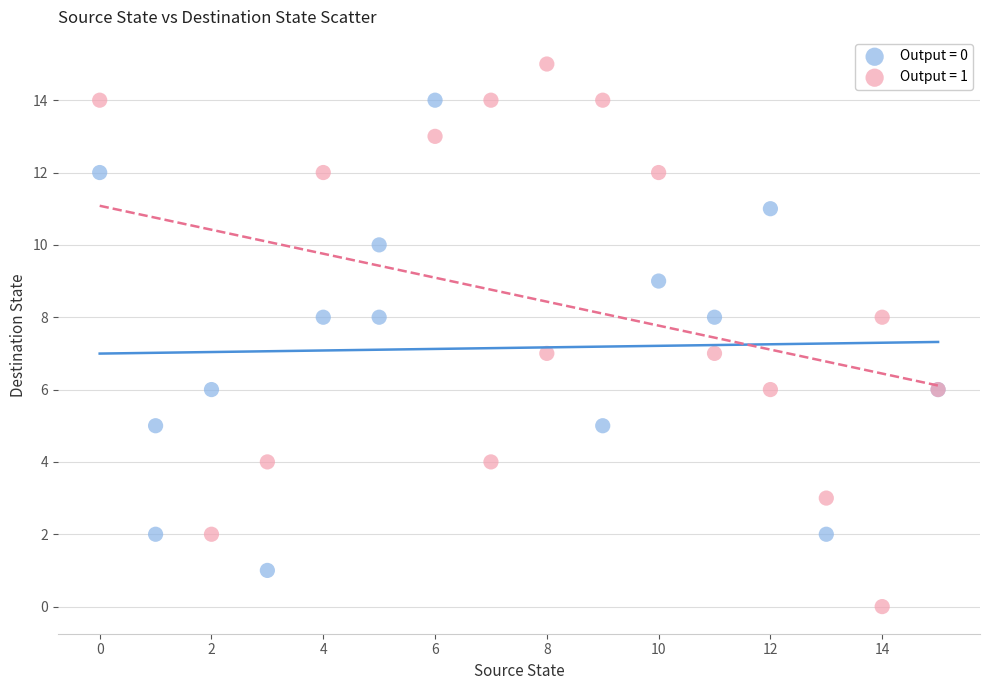

What are all the series names shown in the legend?

Output = 0, Output = 1